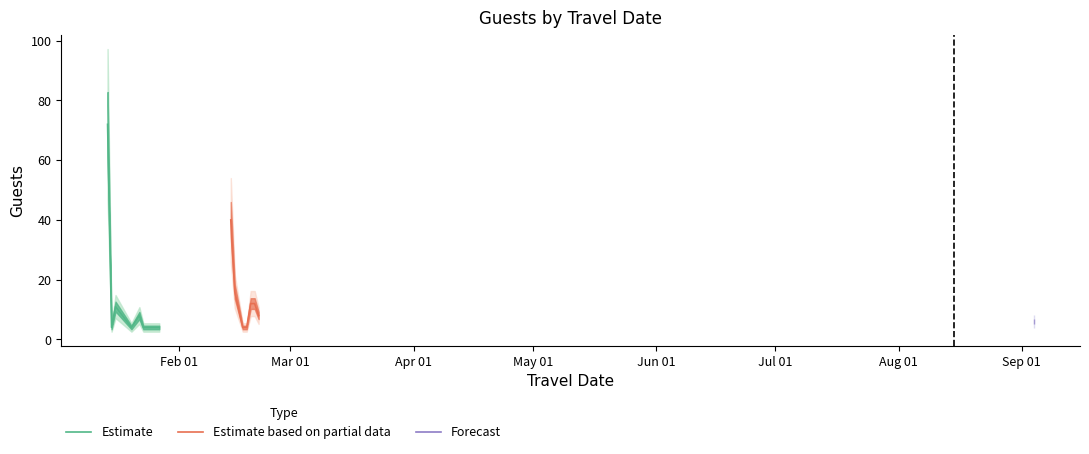

What is the minimum value for Estimate?

4